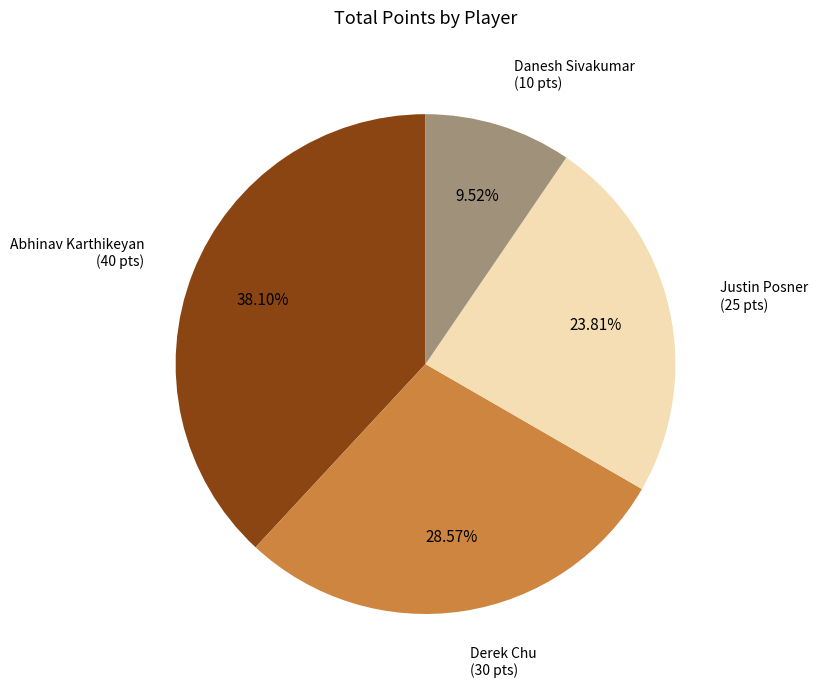

Rank the categories by value from lowest to highest.

Danesh Sivakumar, Justin Posner, Derek Chu, Abhinav Karthikeyan